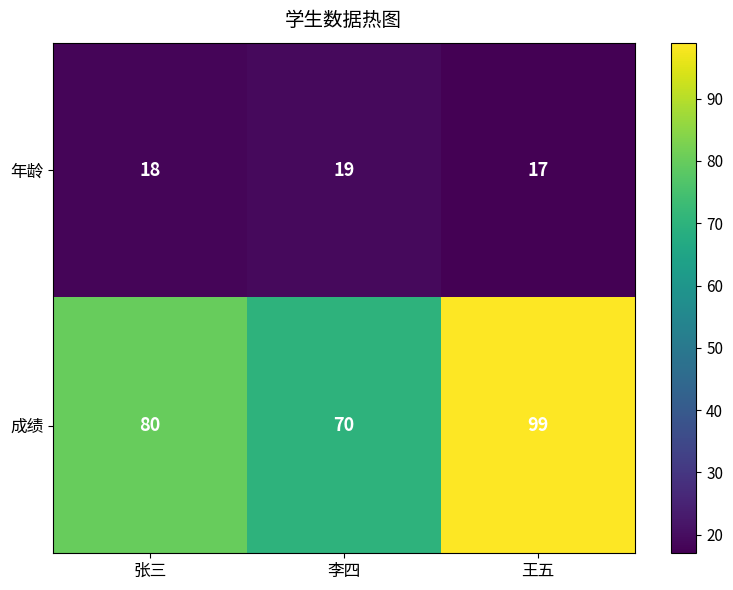

The value of 成绩 at 张三 is 80. True or false?

True